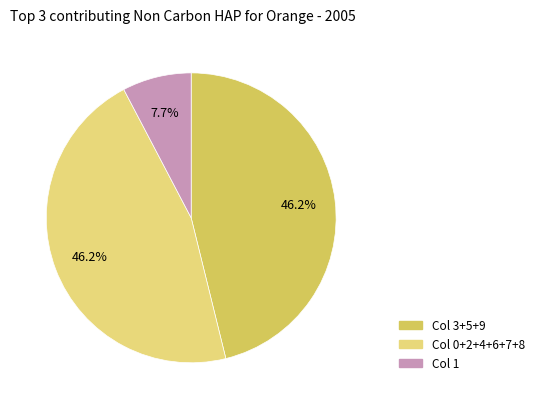

Does any single category account for the majority?

No